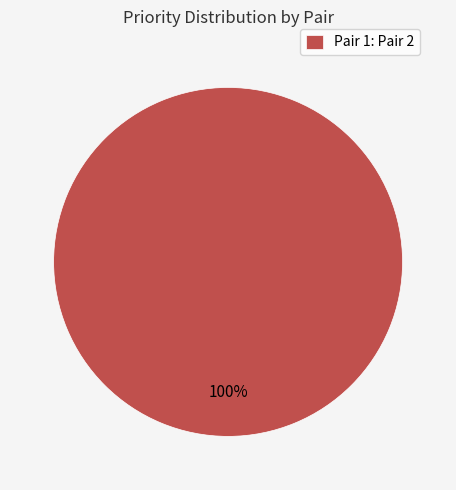

What percentage is the Pair 1: Pair 2 slice, to the nearest percent?

100%